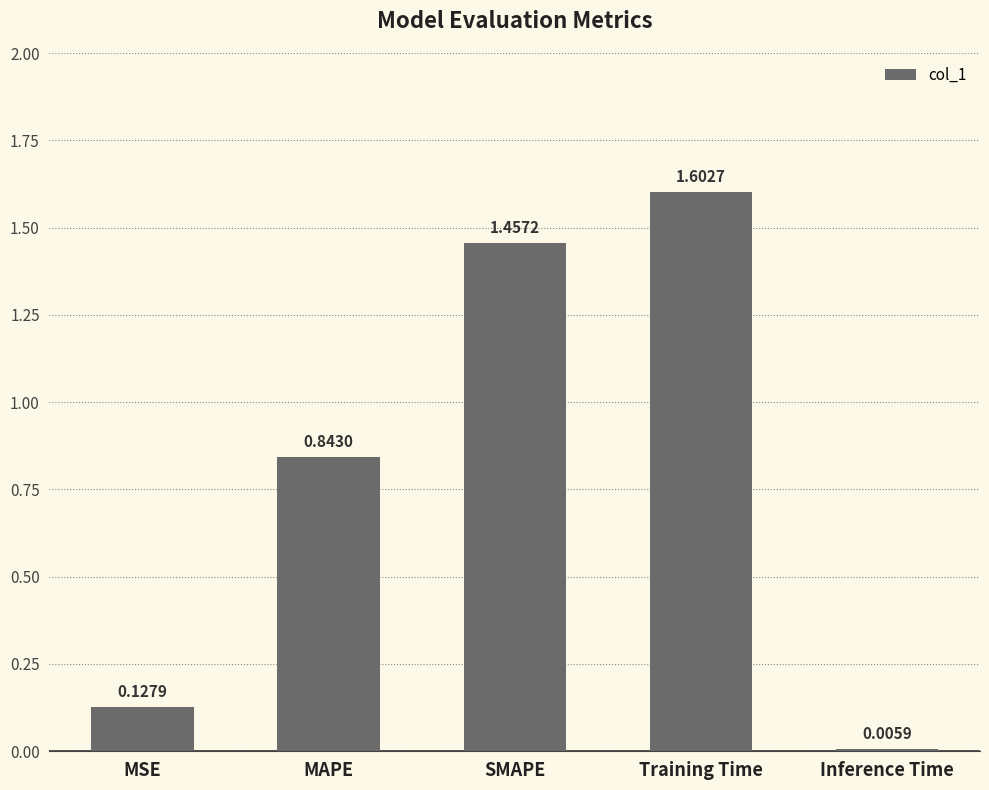

What is the sum of all values?

4.0